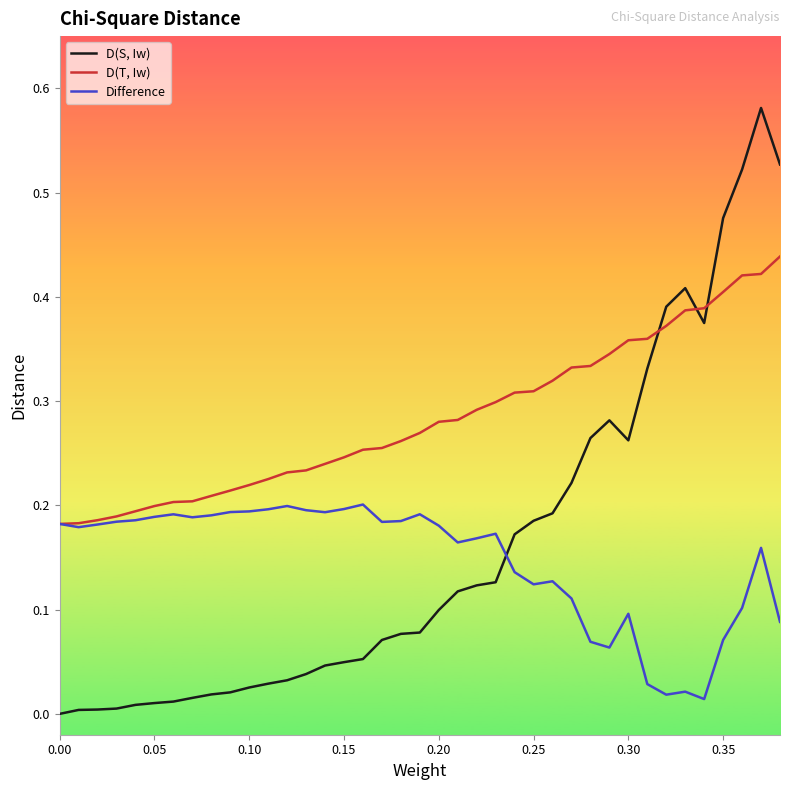

How many times do D(S, Iw) and Difference cross each other?

1